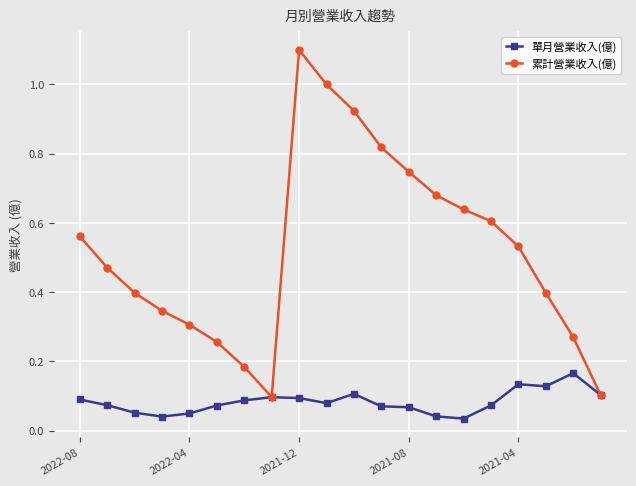

Rank the series by their average value, from highest to lowest.

累計營業收入(億), 單月營業收入(億)